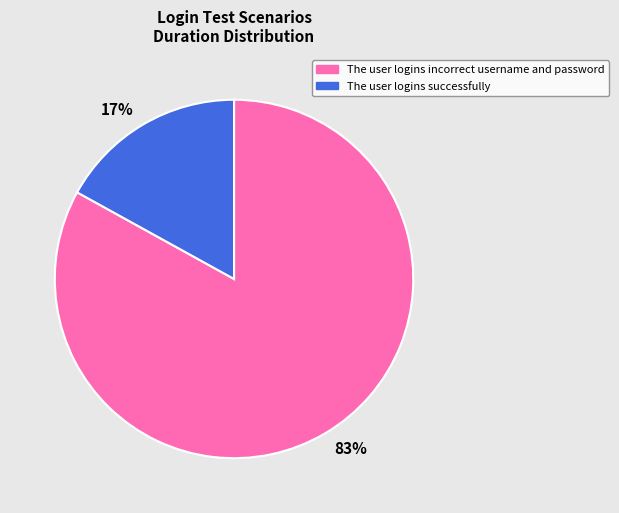

The The user logins incorrect username and password slice represents 83% of the pie. True or false?

True